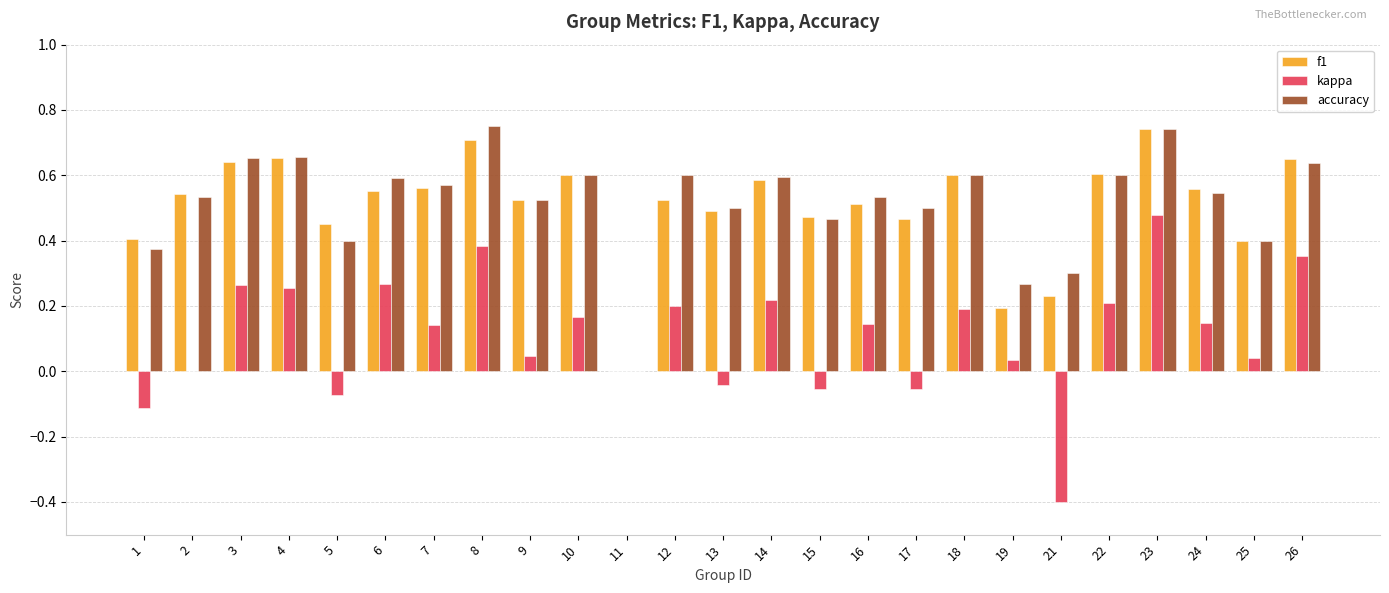

How many positive values does the f1 series have?

24